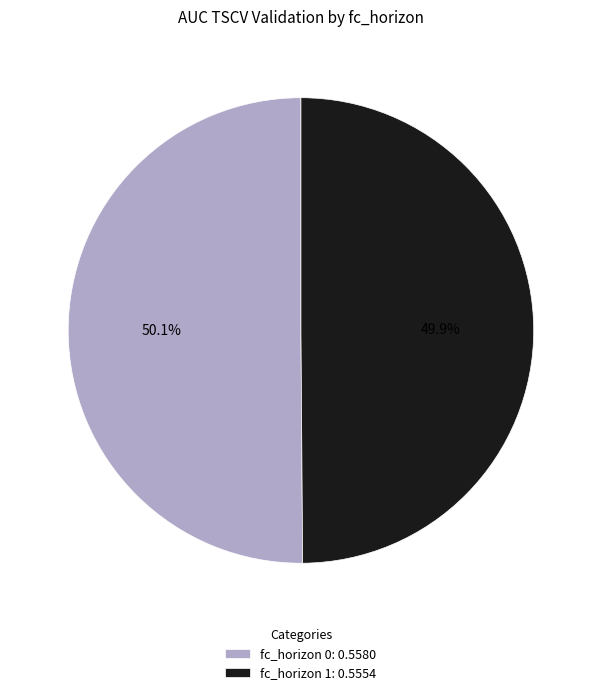

What percentage do fc_horizon 1: 0.5554 and fc_horizon 0: 0.5580 together represent?

100.0%